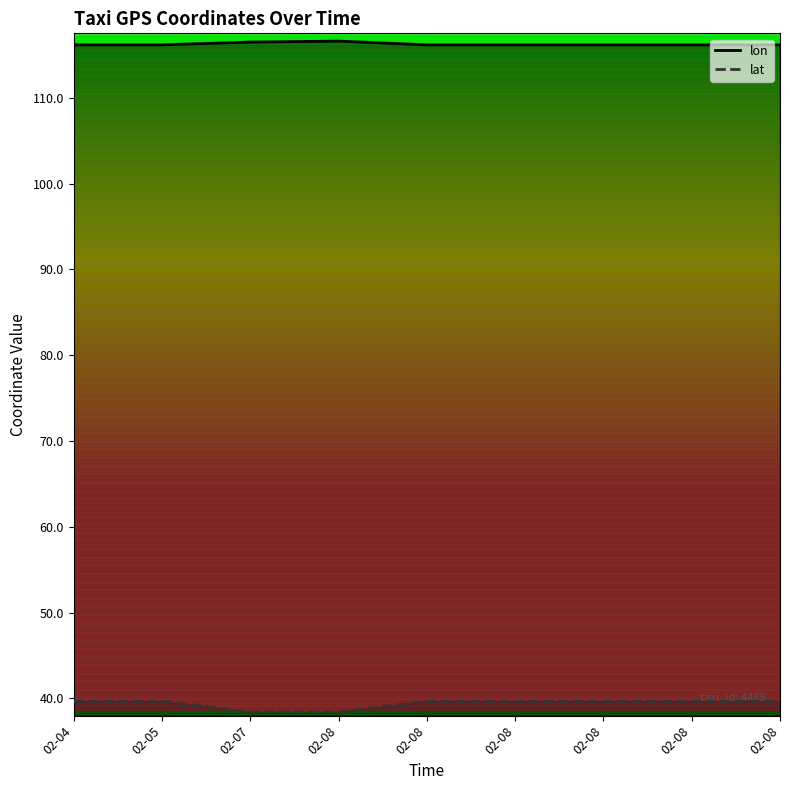

How many data points in lat are less than 39?

2